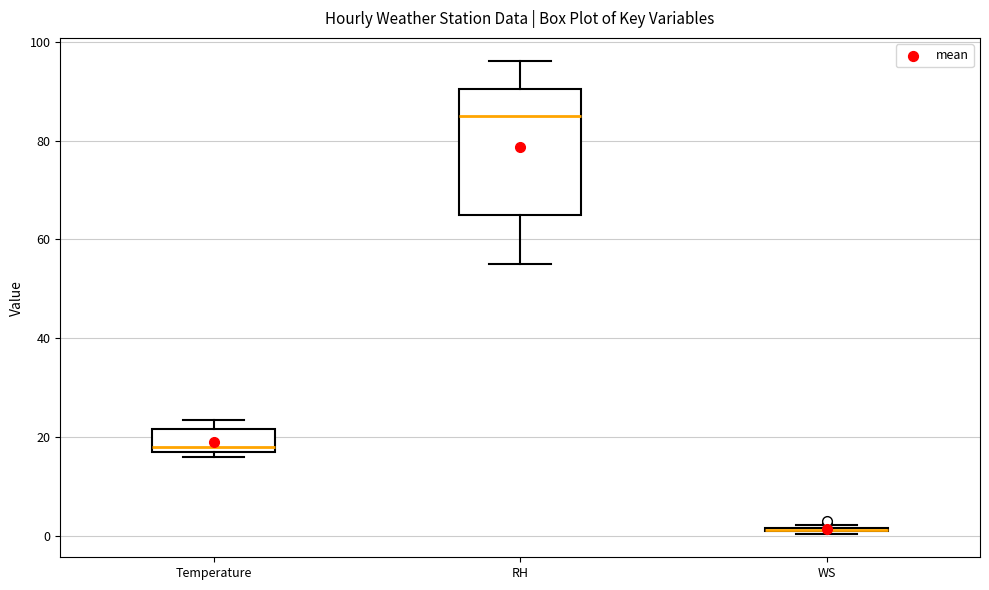

Which box is the tallest, from its lower edge to its upper edge?

RH